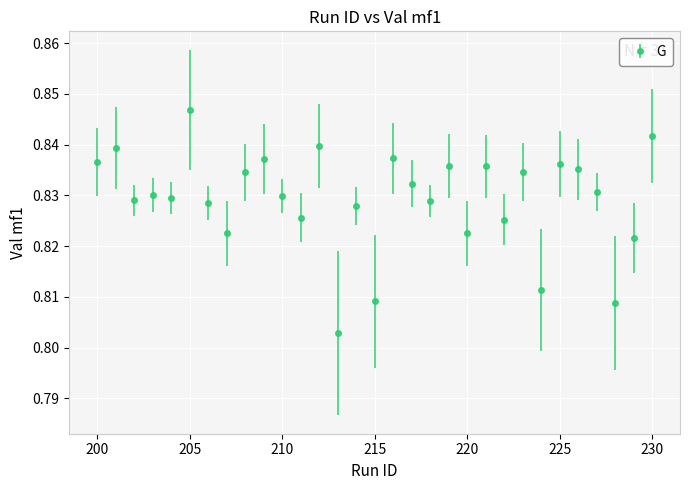

Count the values in the range 0 to 1.

31